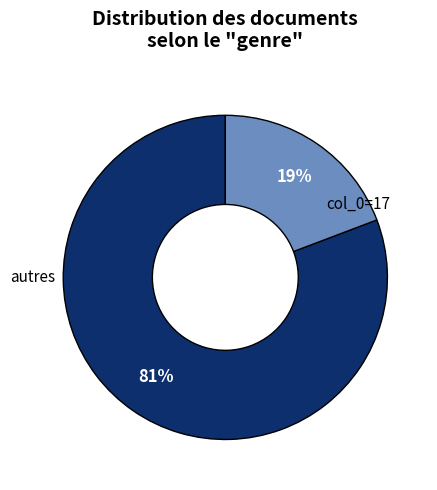

Is there any slice that represents more than half of the pie?

Yes